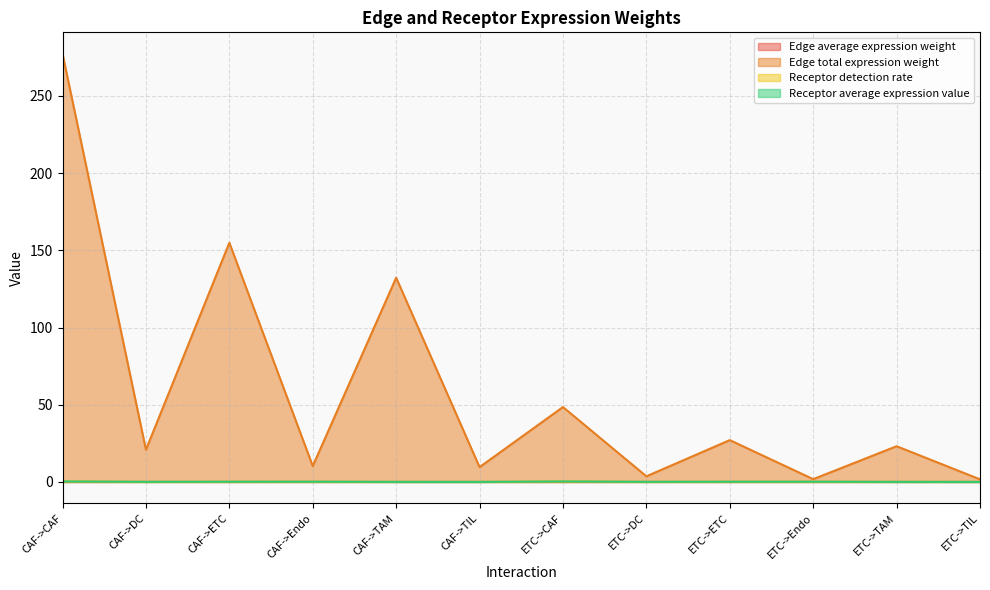

What value does the Edge total expression weight series have at CAF->Endo?

10.3